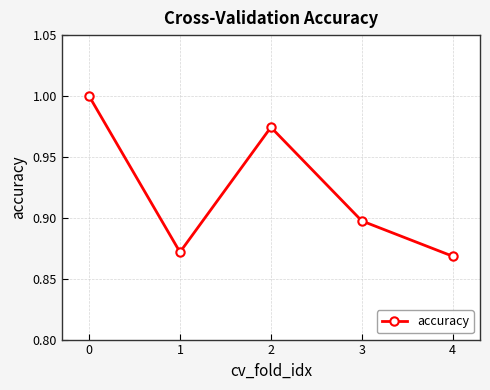

At which category does the data reach its first local valley?

1